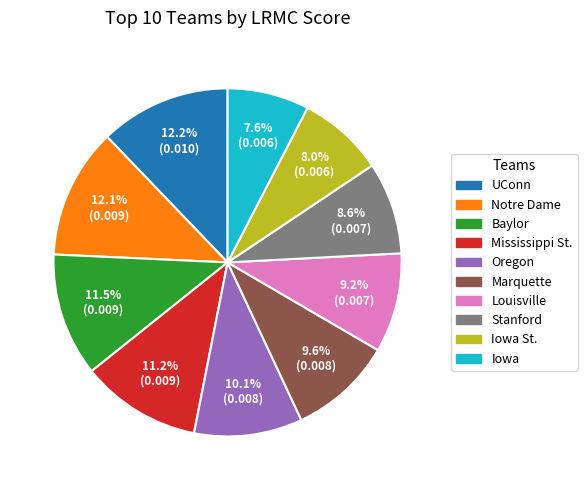

Is there any slice that represents more than half of the pie?

No